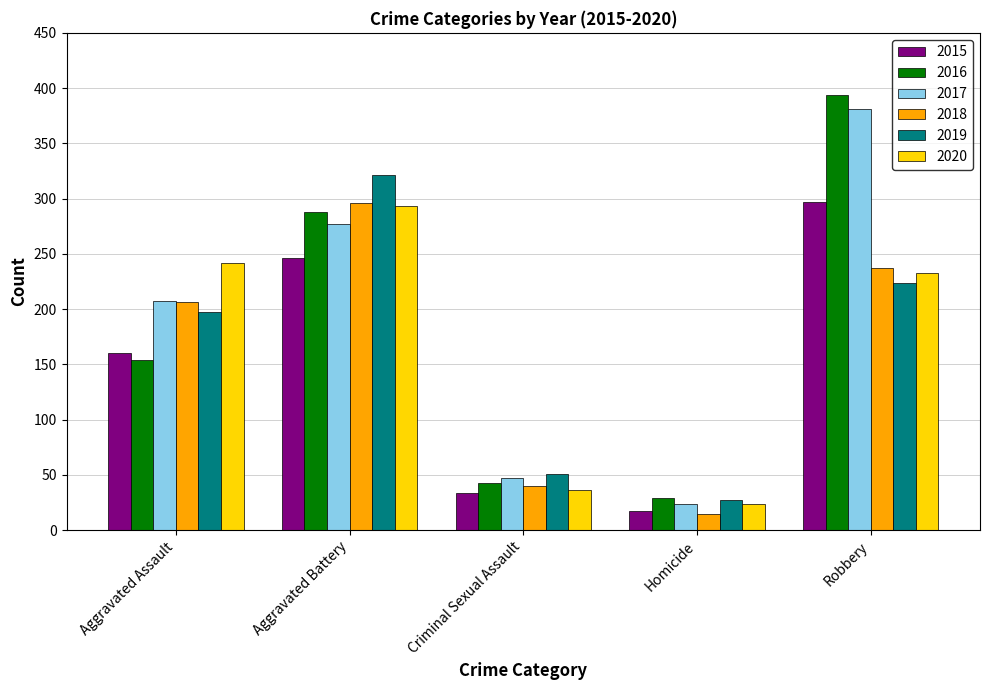

How many bars are there in total?

30